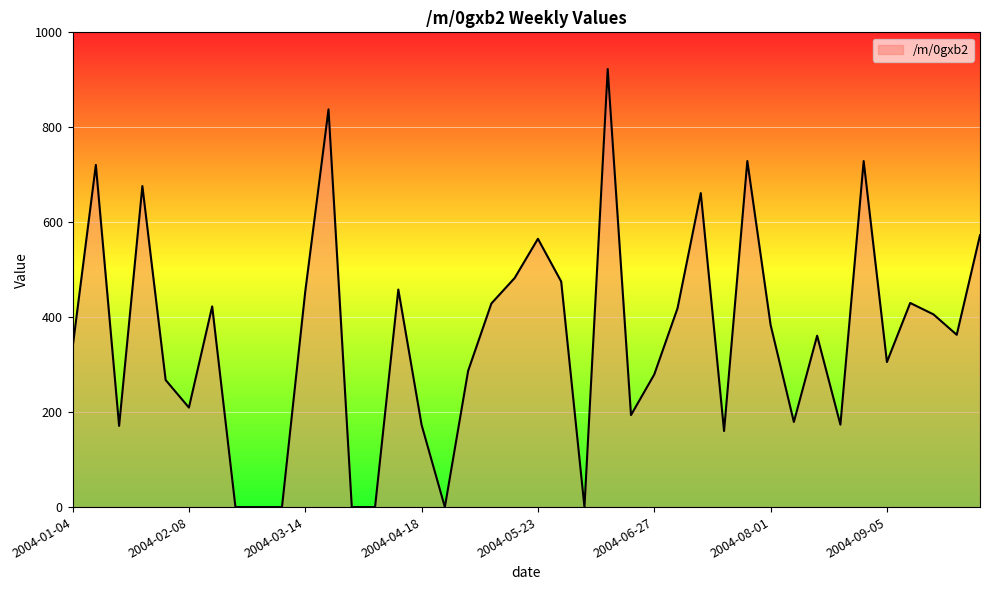

What is the maximum value shown in the chart?

922.8